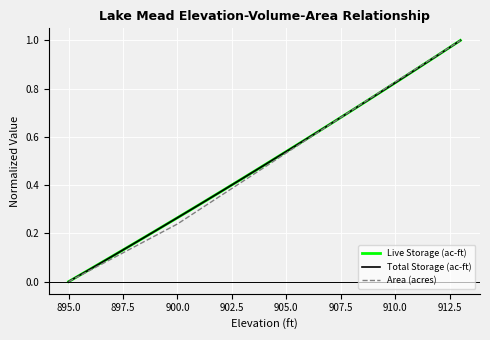

Does the chart have visible grid lines?

Yes